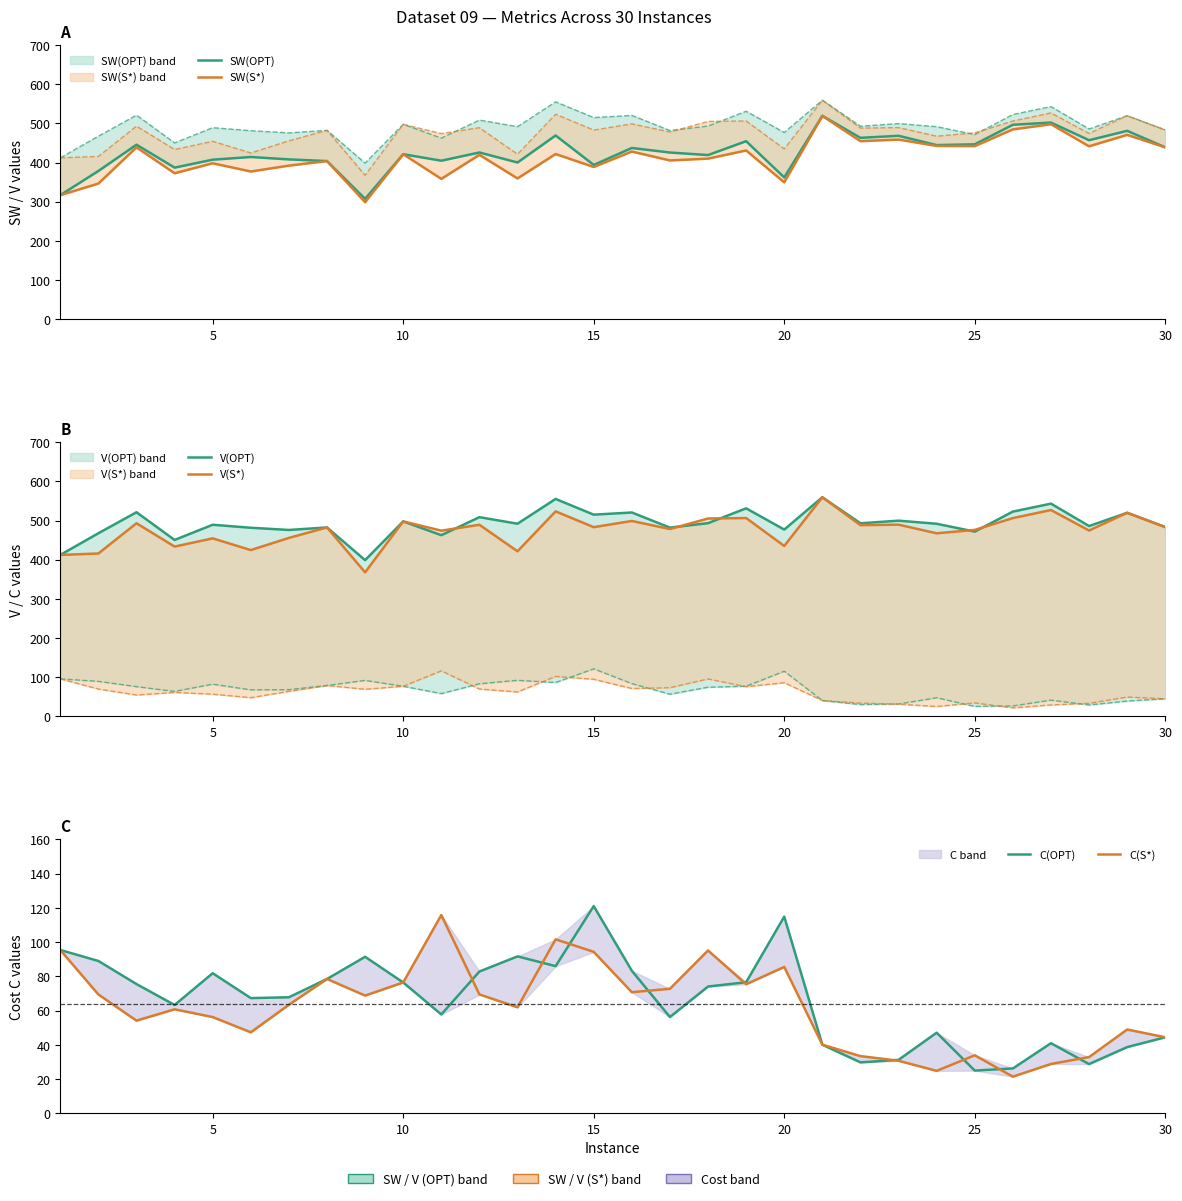

What is the minimum value shown in the chart?

21.4